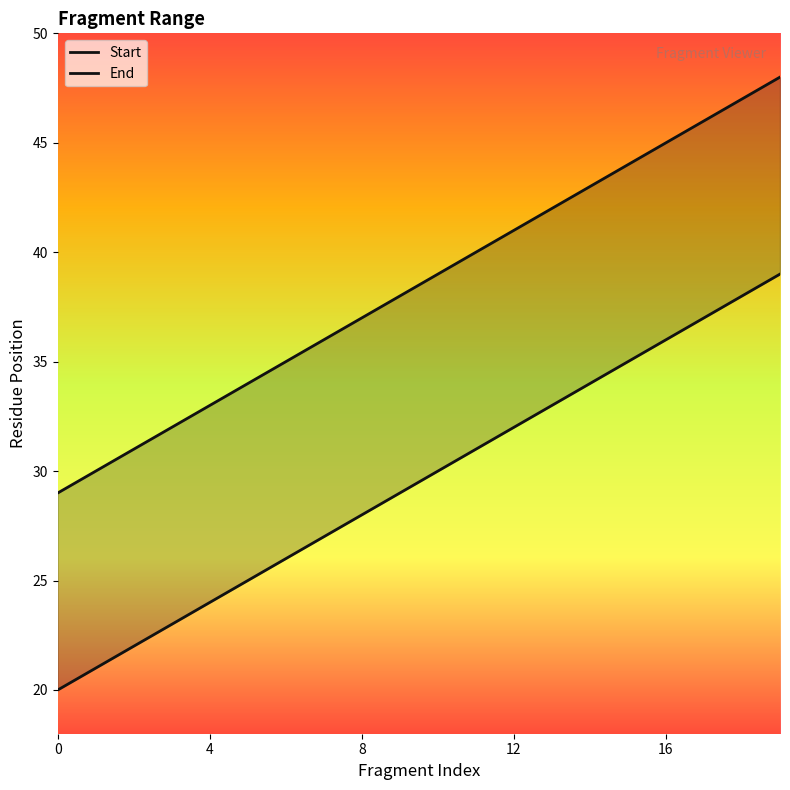

Count the number of data series in this chart.

2